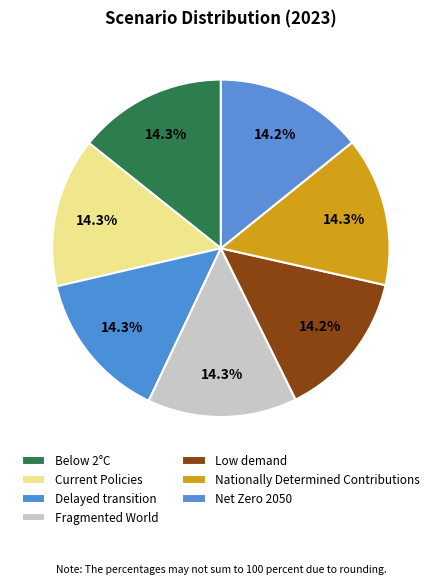

Rank the categories by value from lowest to highest.

Low demand, Net Zero 2050, Below 2°C, Nationally Determined Contributions, Current Policies, Delayed transition, Fragmented World